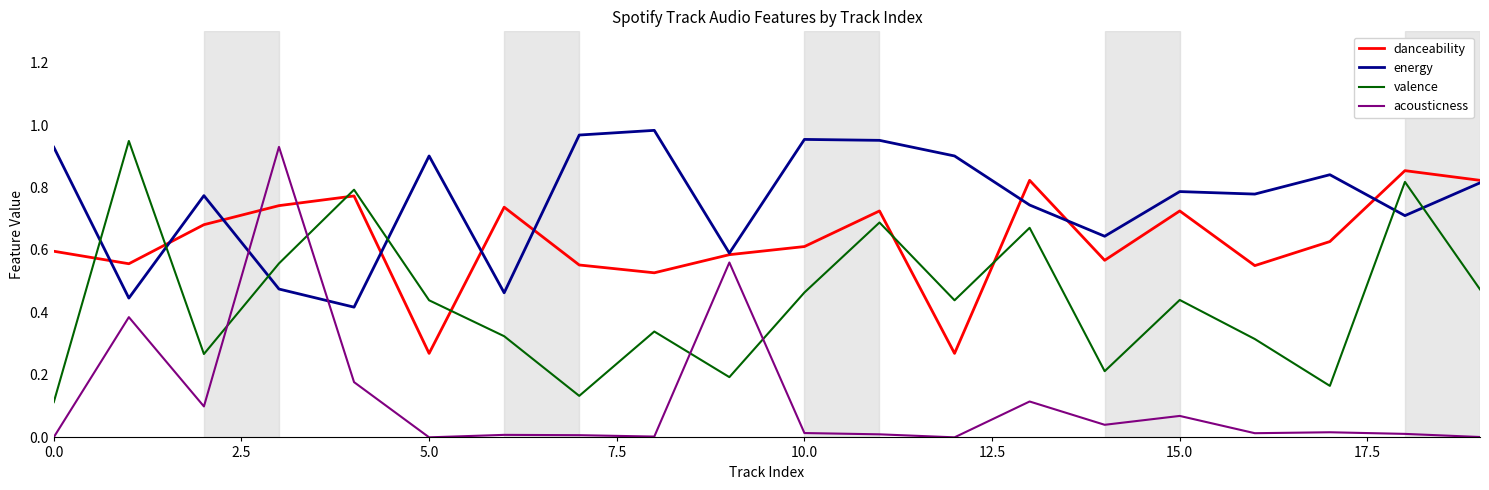

Which series has the largest range (max minus min)?

acousticness